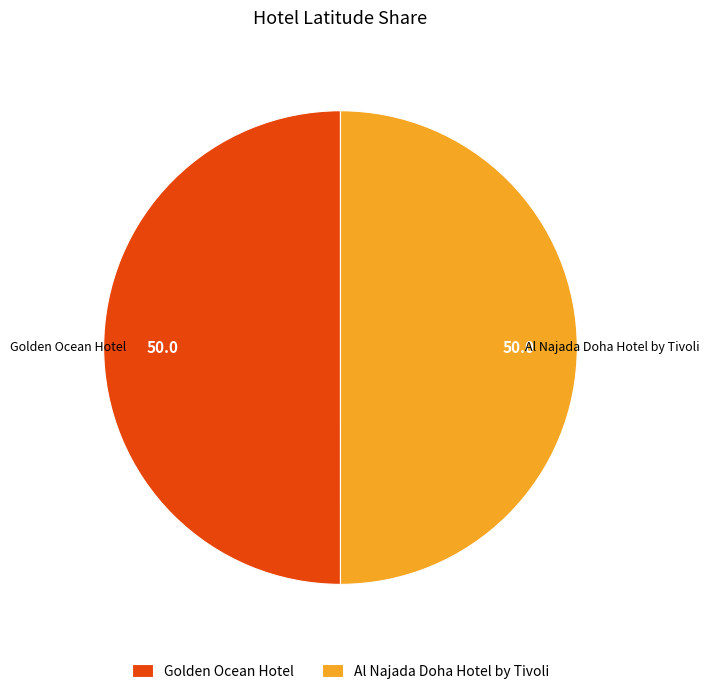

The Golden Ocean Hotel slice represents 50% of the pie. True or false?

True